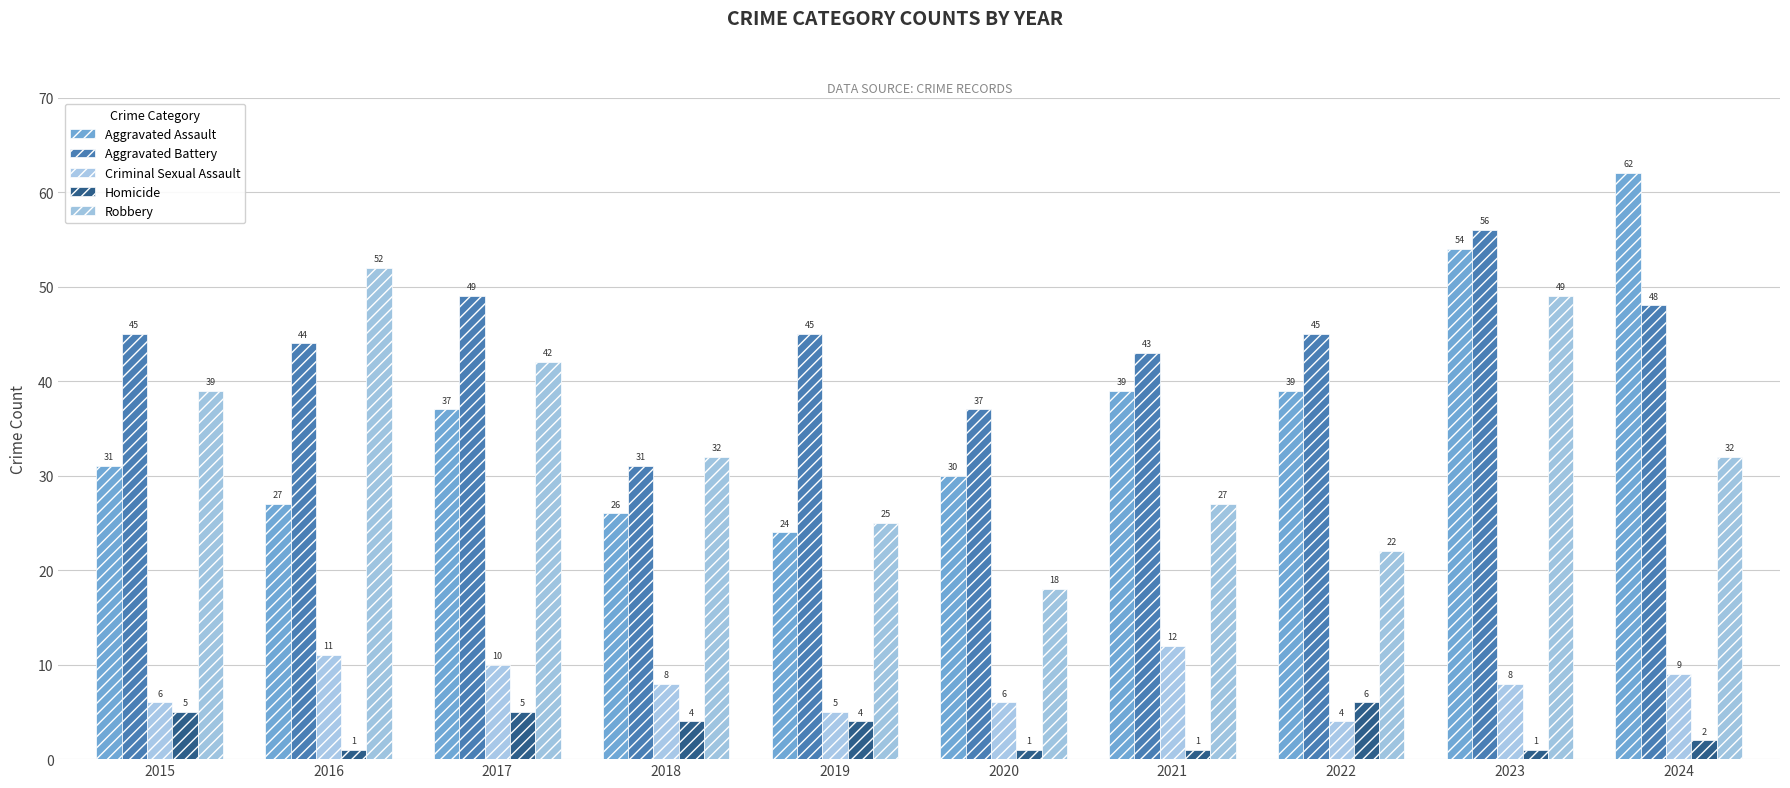

Is the value of Criminal Sexual Assault at 2015 greater than the value of Robbery at 2020?

No